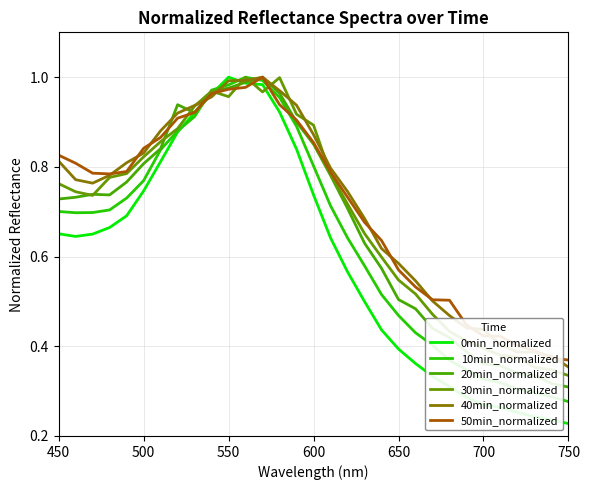

Does the chart have visible grid lines?

Yes